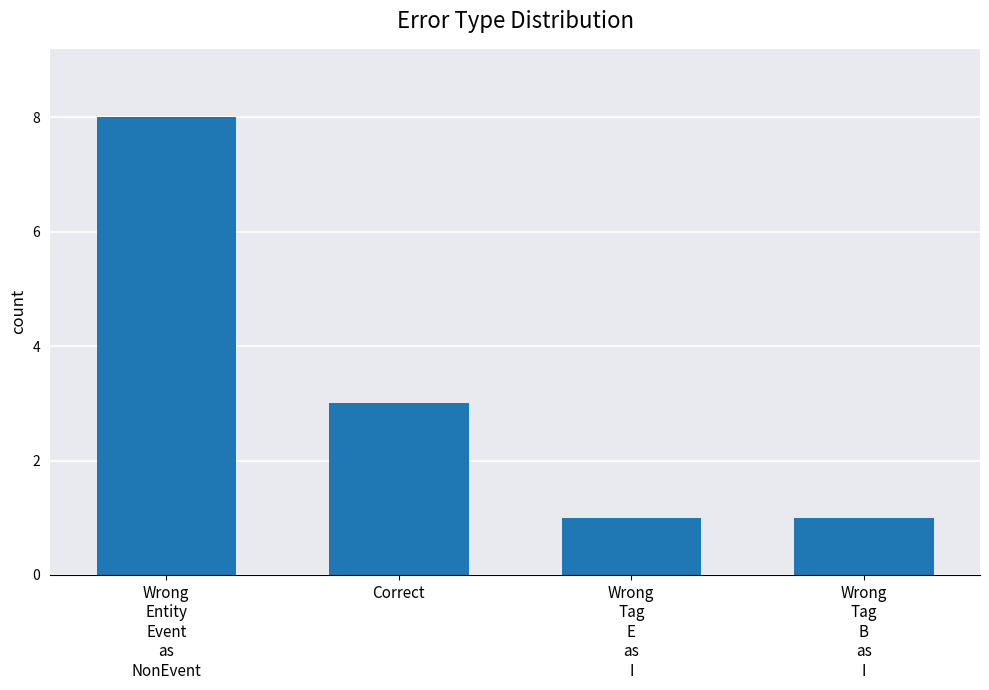

Reading left to right, extract all data points from this chart.

8	3	1	1